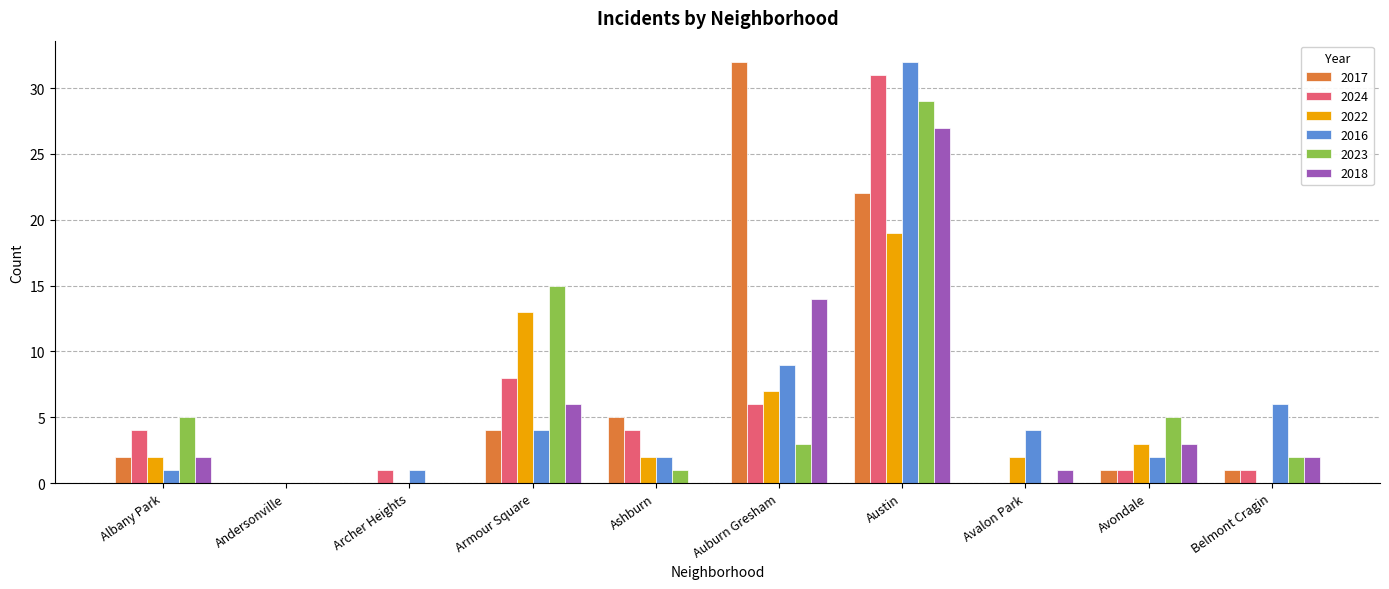

What is the sum of the 2022 values at Archer Heights and Avondale?

3